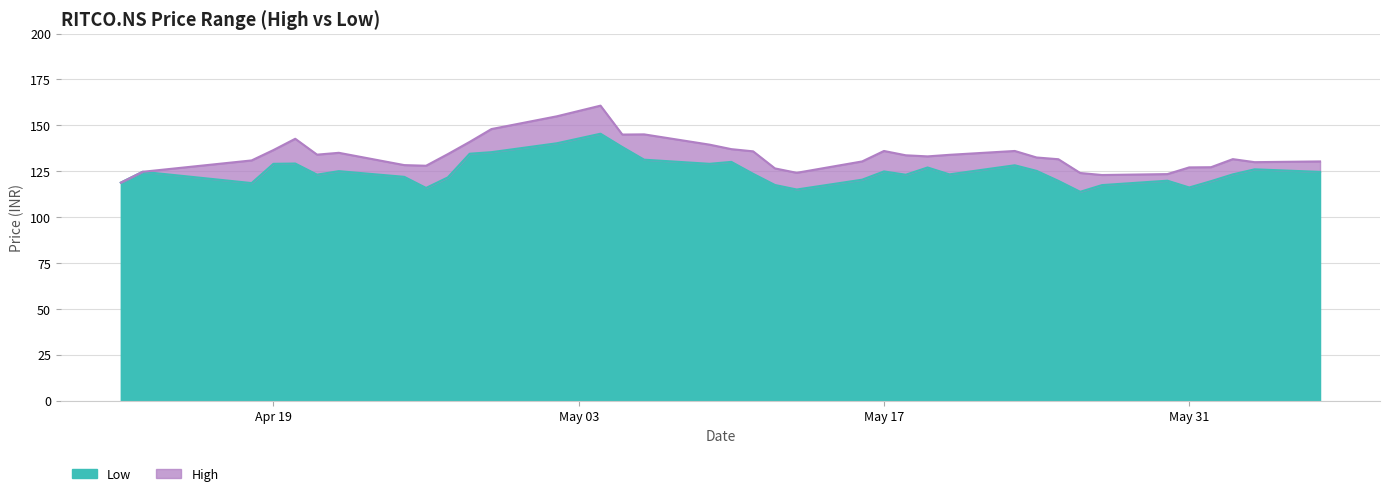

How many series are shown in this chart?

2